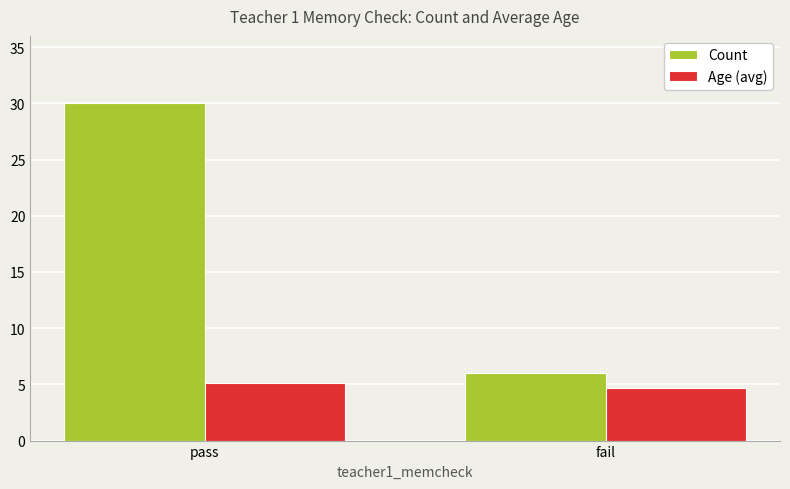

Which category has the highest value in the Age (avg) series?

pass